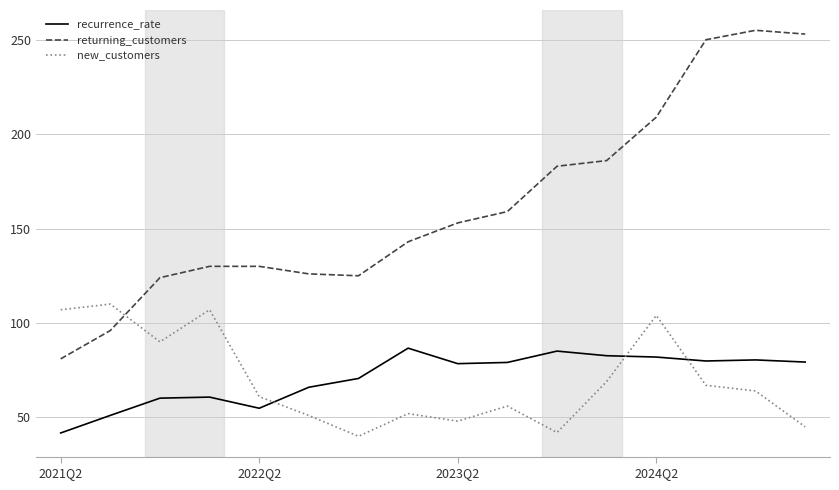

What is the sum of all recurrence_rate values?

1138.8